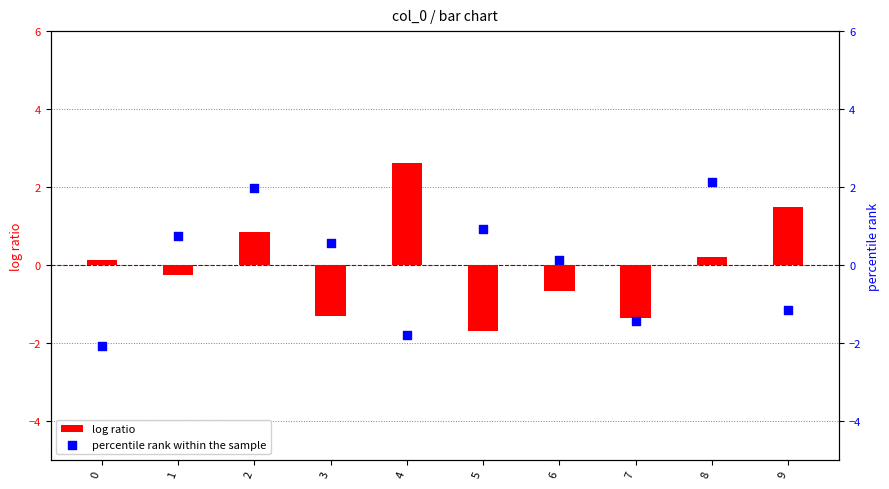

Which series has the widest spread of Y values?

log ratio